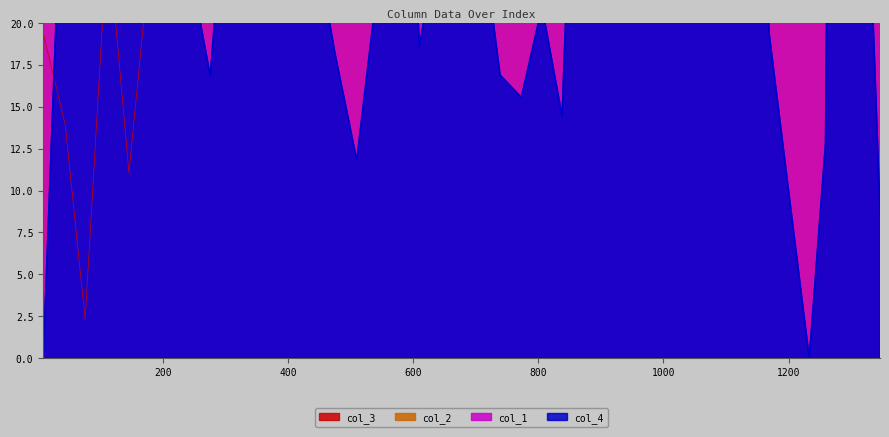

Which series changed the most between 245 and 576?

col_3